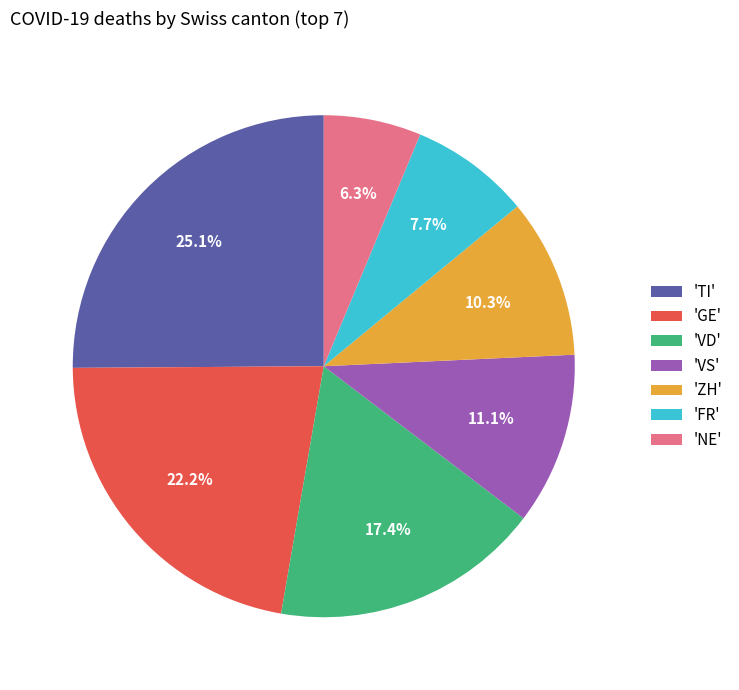

How many segments does this pie chart have?

7